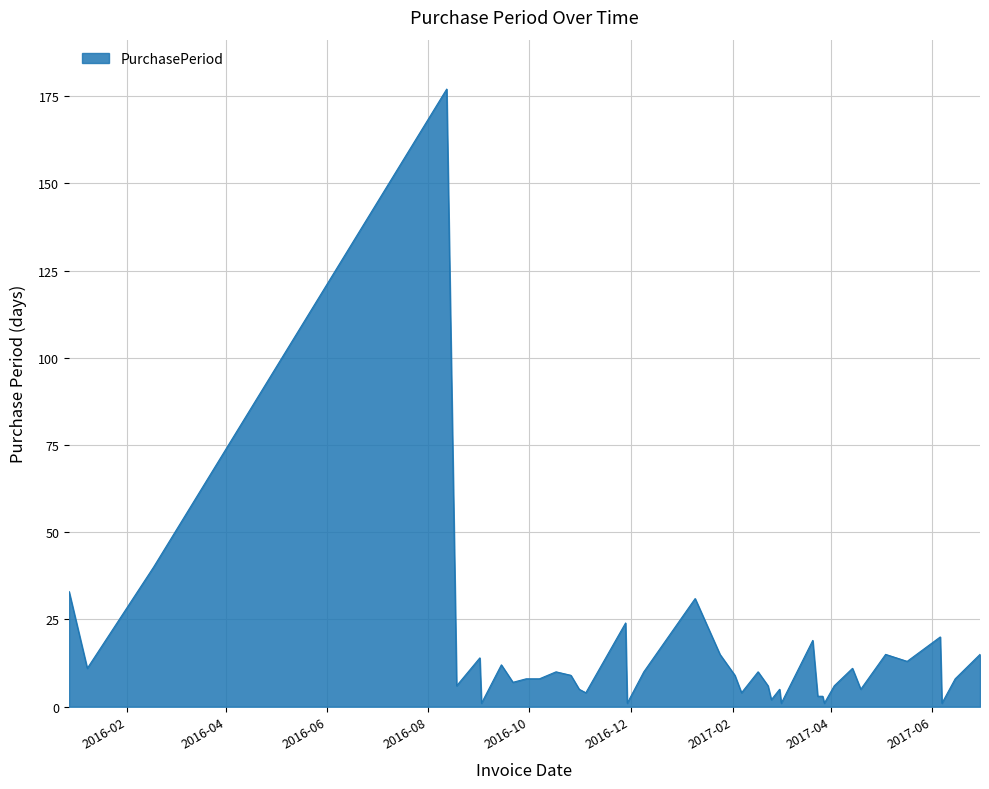

How many lines are shown in the chart?

1